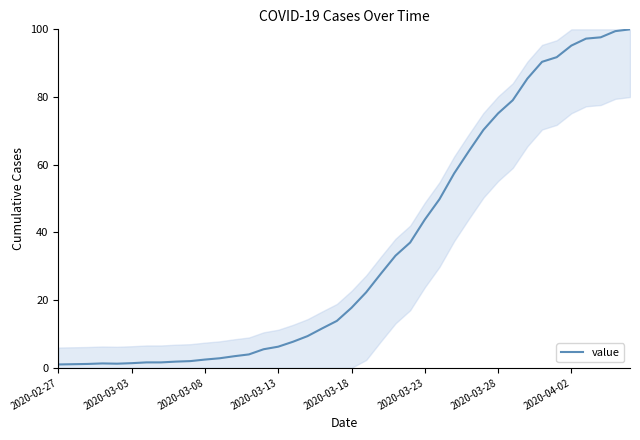

What is the average value?

35.4